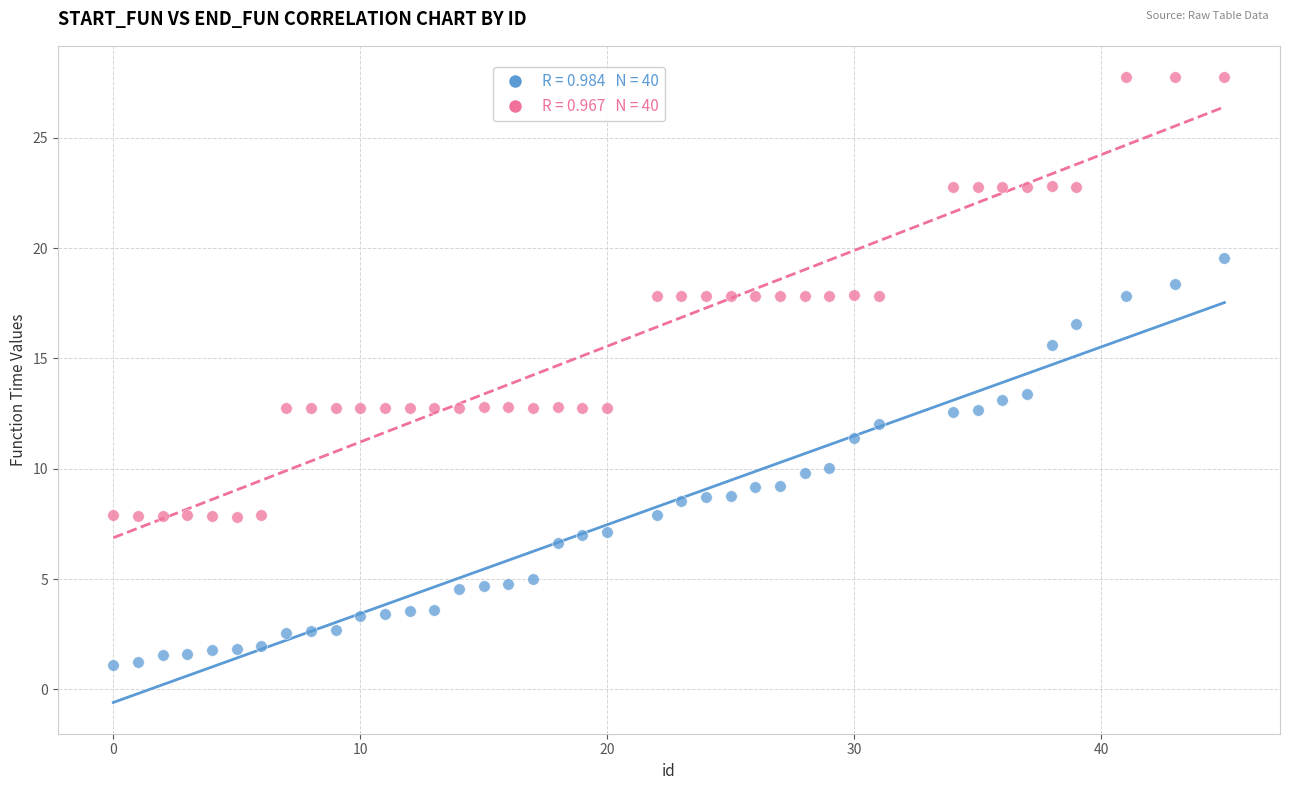

Across all data points, what is the range of X values (max minus min)?

45.0